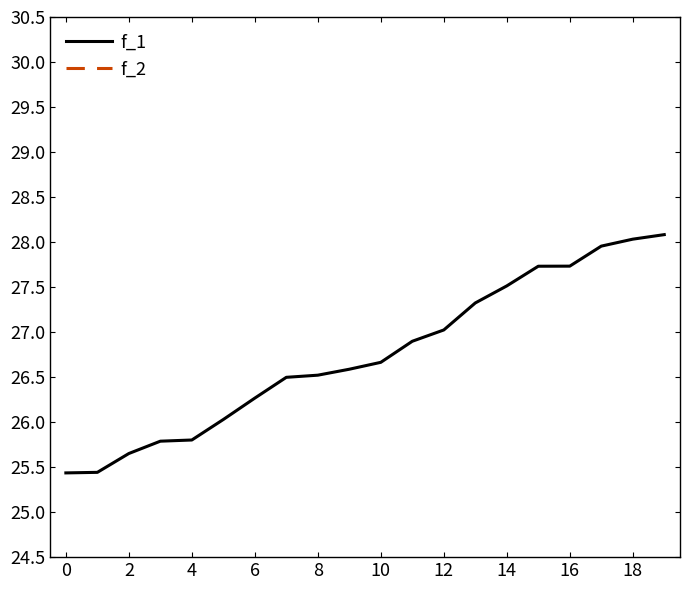

True or false: f_1 and f_2 cross at least once.

False